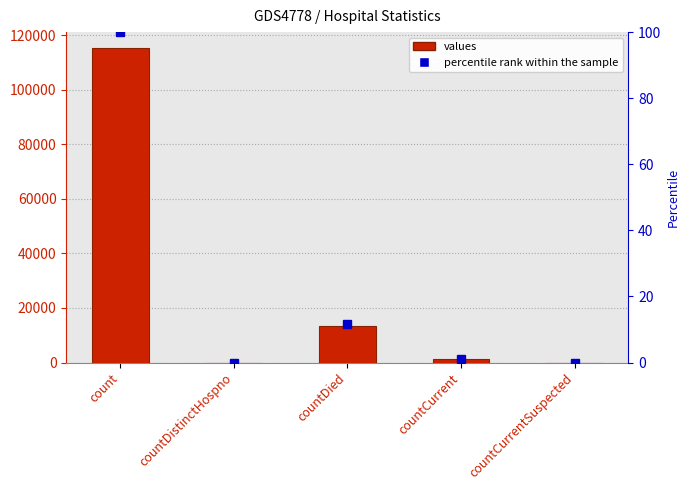

At which label does percentile rank within the sample first exceed 1?

count